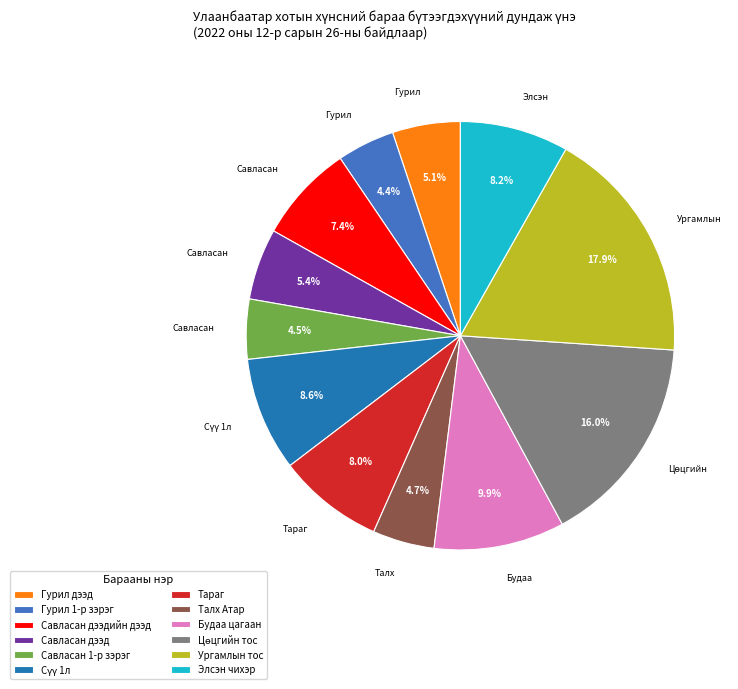

What is the total percentage of Талх Атар and Савласан 1-р зэрэг?

9.2%